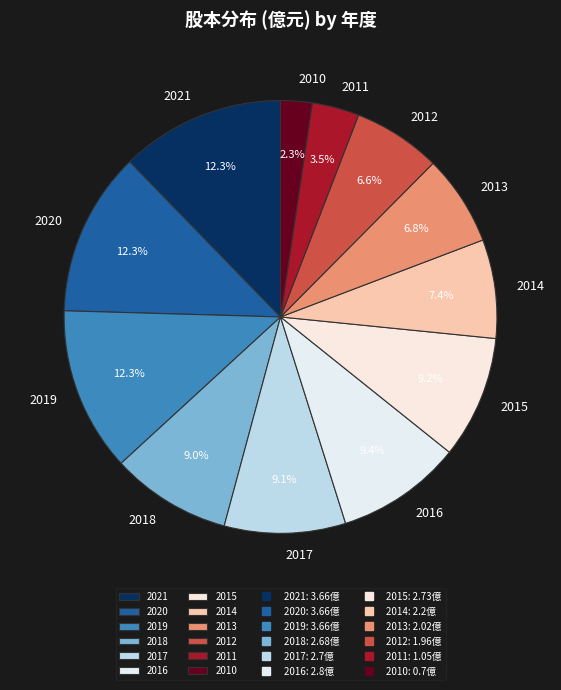

True or false: 2014 accounts for 7% of the total.

True